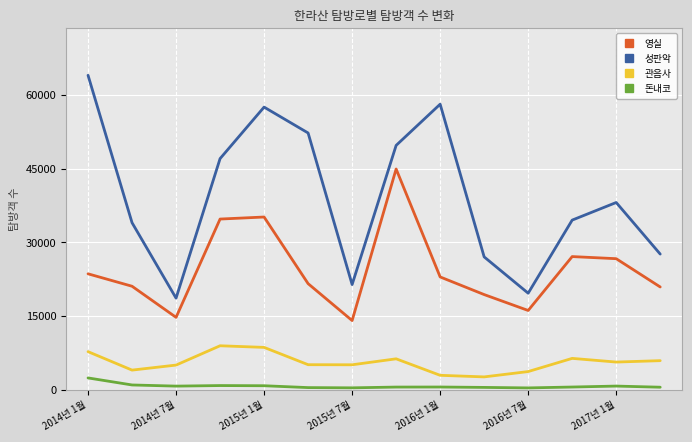

True or false: 돈내코 and 성판악 intersect in this chart.

False